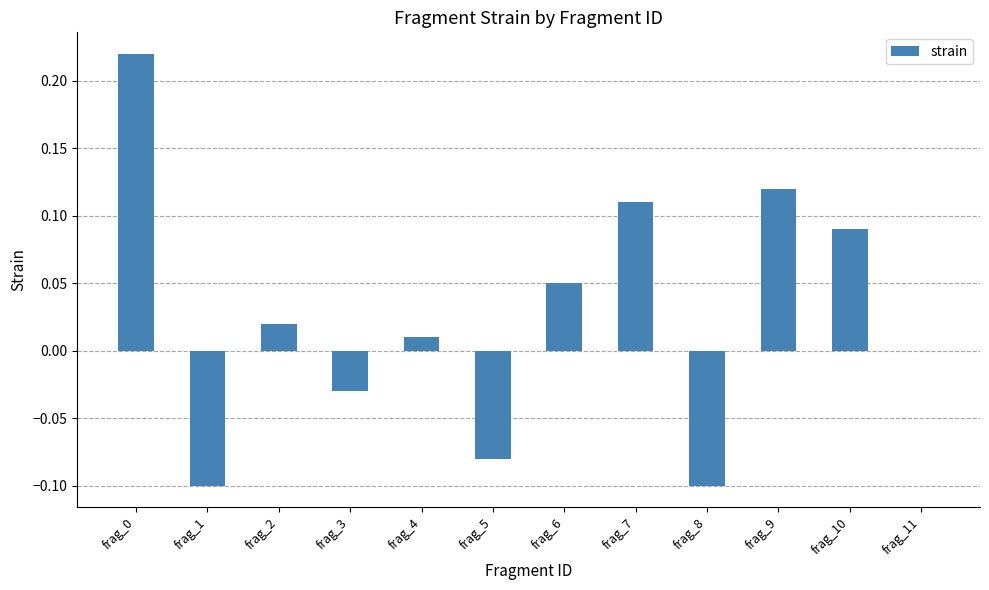

Is it true that the value at frag_1 is -0.1?

True